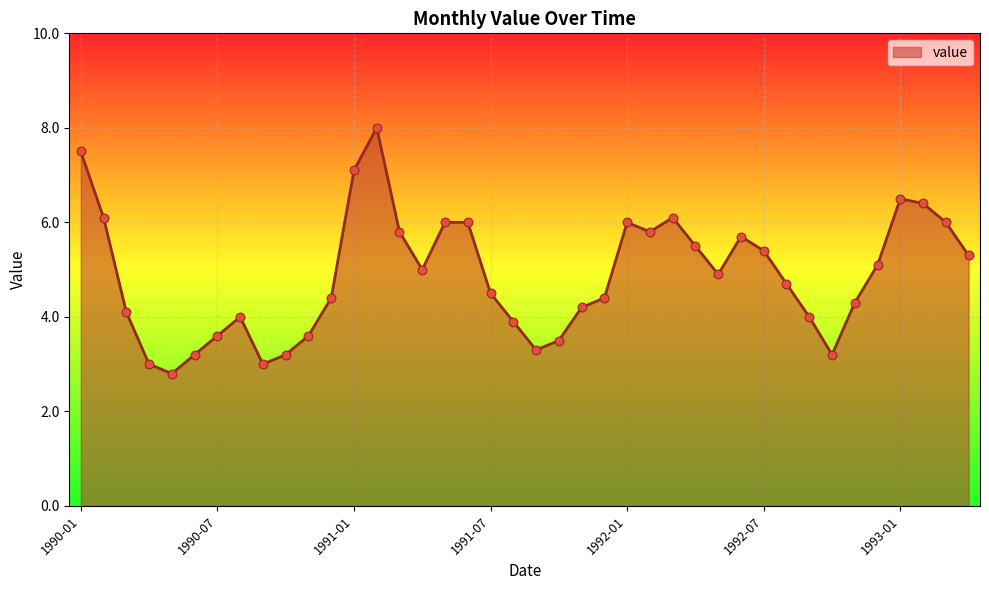

What is the difference between the maximum and minimum values?

5.2